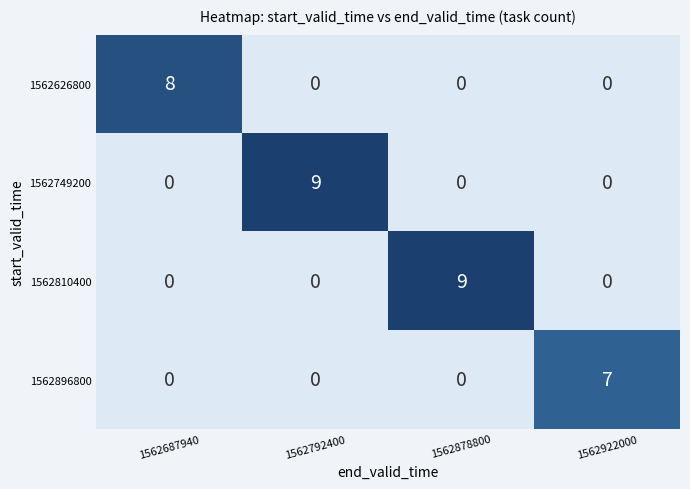

What is the total value across all series at 1562922000?

7